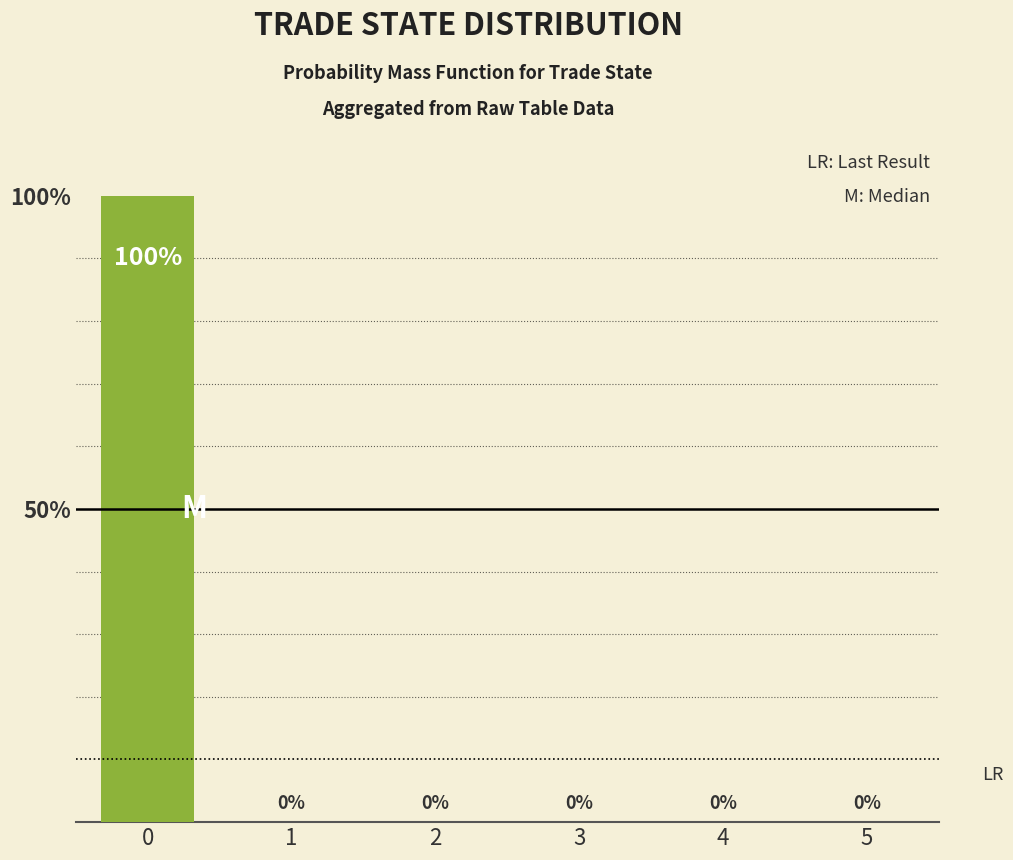

Is it true that the value at 1 is 49?

False